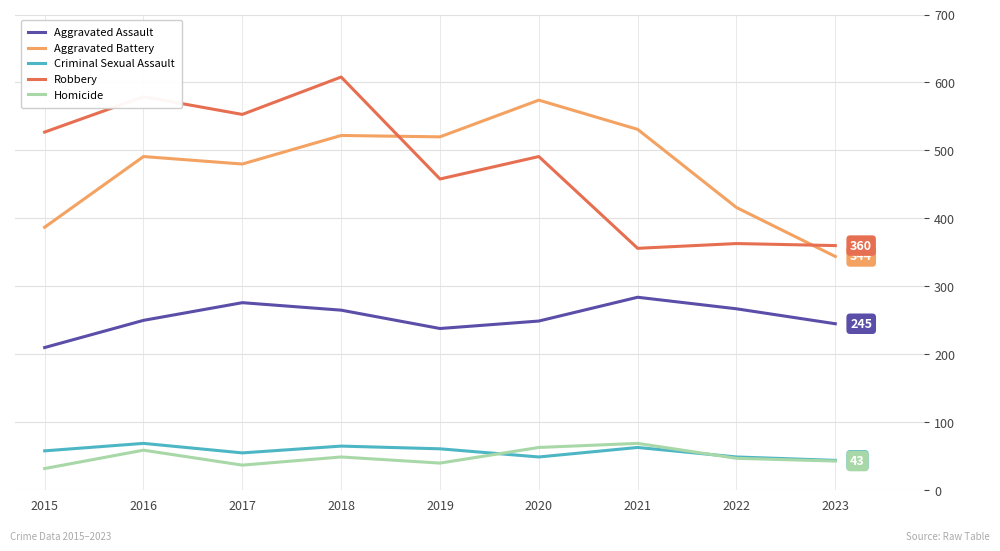

At which category does Aggravated Battery reach its first local valley?

2017